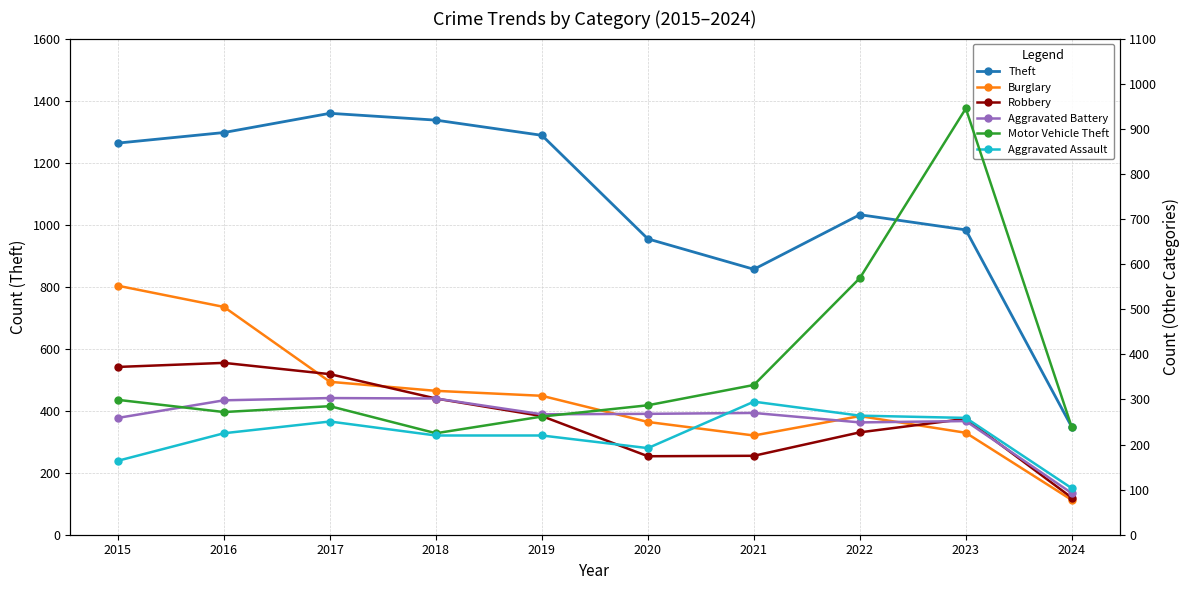

Reading left to right, extract all data points from this chart.

Theft: 2015=1263	2016=1297	2017=1359	2018=1337	2019=1288	2020=954	2021=856	2022=1032	2023=983	2024=347
Burglary: 2015=552	2016=505	2017=339	2018=319	2019=308	2020=250	2021=220	2022=263	2023=226	2024=77
Robbery: 2015=372	2016=381	2017=356	2018=302	2019=263	2020=174	2021=175	2022=227	2023=257	2024=82
Aggravated Battery: 2015=259	2016=298	2017=303	2018=302	2019=267	2020=268	2021=270	2022=249	2023=252	2024=92
Motor Vehicle Theft: 2015=299	2016=272	2017=285	2018=225	2019=262	2020=287	2021=332	2022=569	2023=945	2024=238
Aggravated Assault: 2015=164	2016=225	2017=251	2018=220	2019=220	2020=192	2021=295	2022=264	2023=259	2024=103